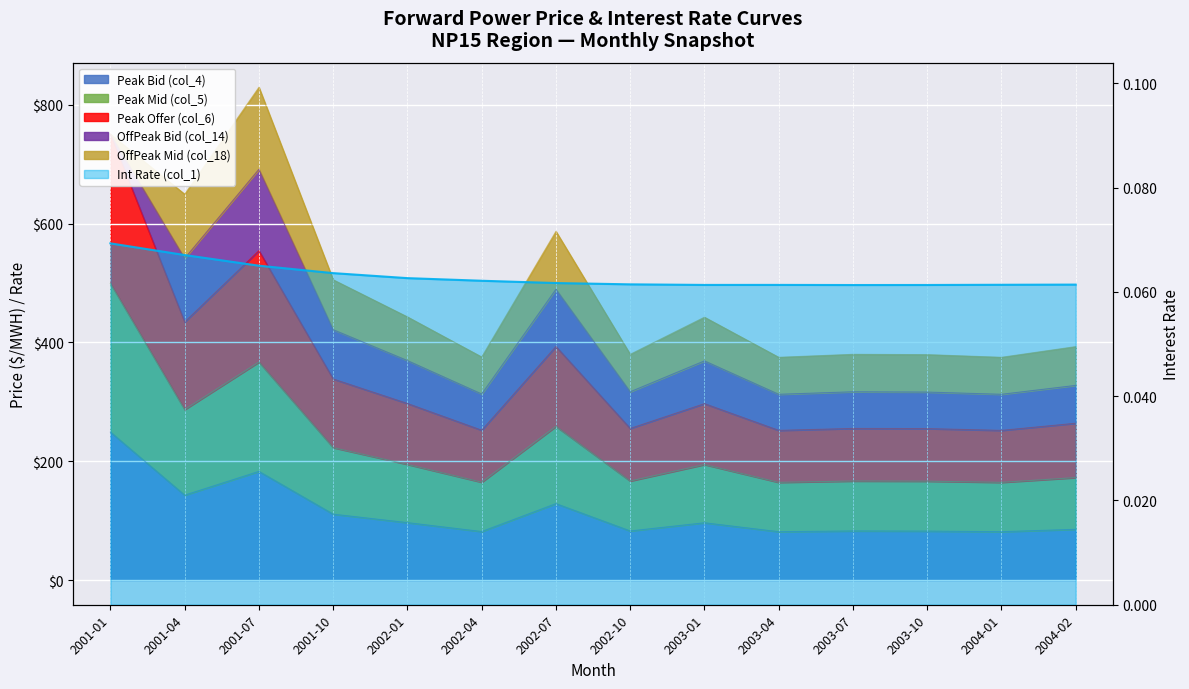

Where is Peak Offer (col_6) nearest to the value 501?

2001-07